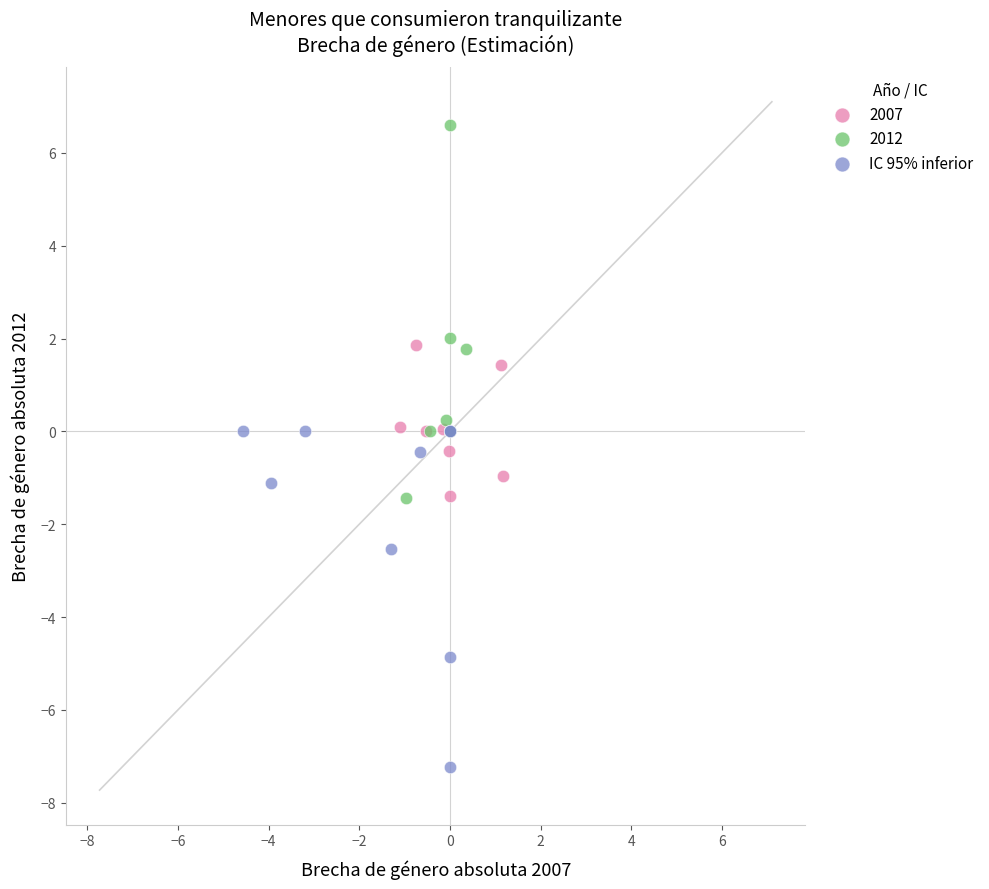

Which series has the largest Y range (max minus min)?

2012